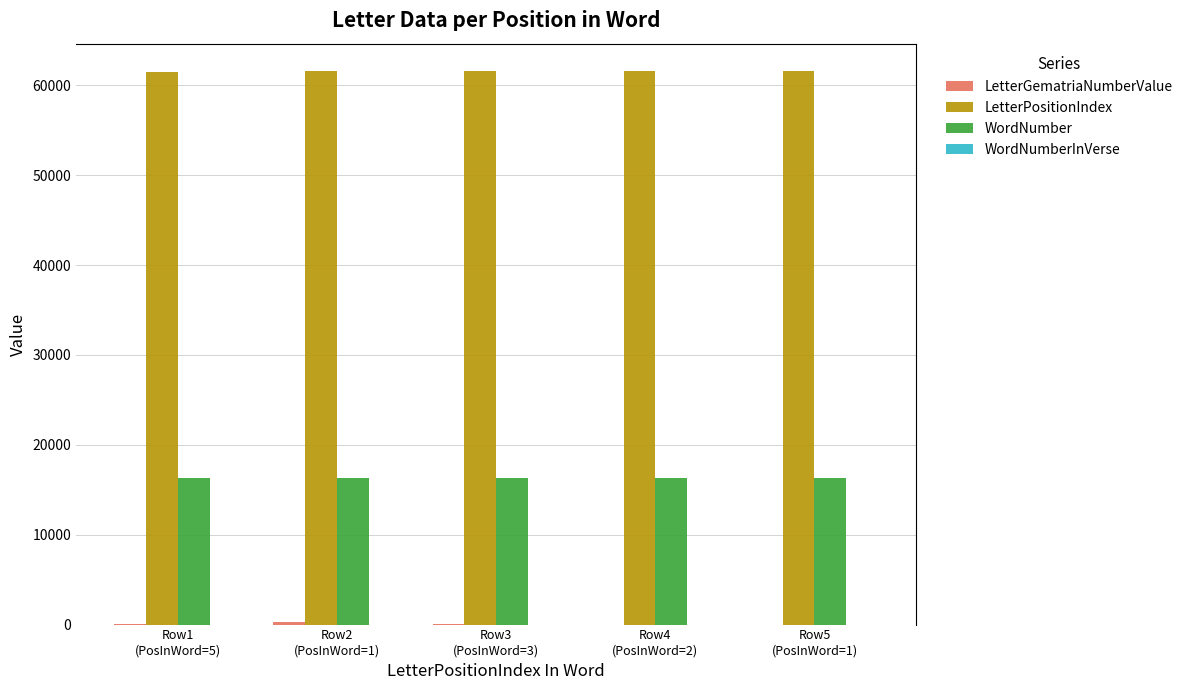

Which series has the largest total across all categories?

LetterPositionIndex